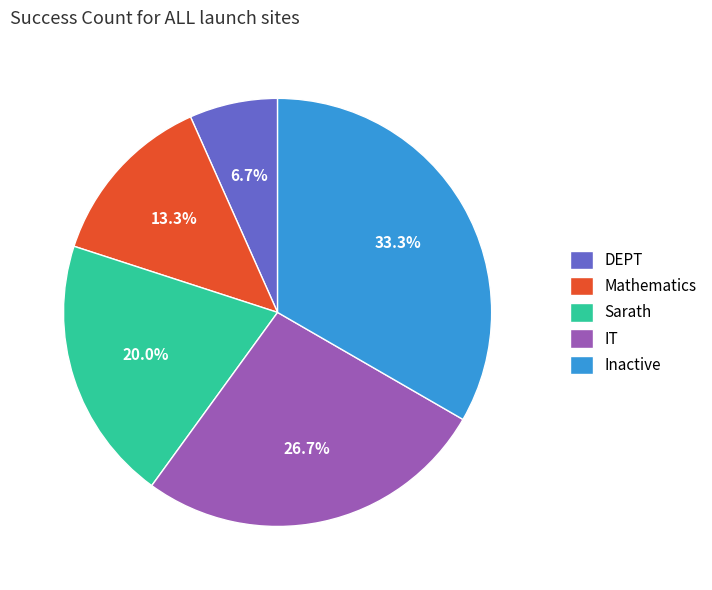

True or false: DEPT accounts for 7% of the total.

True